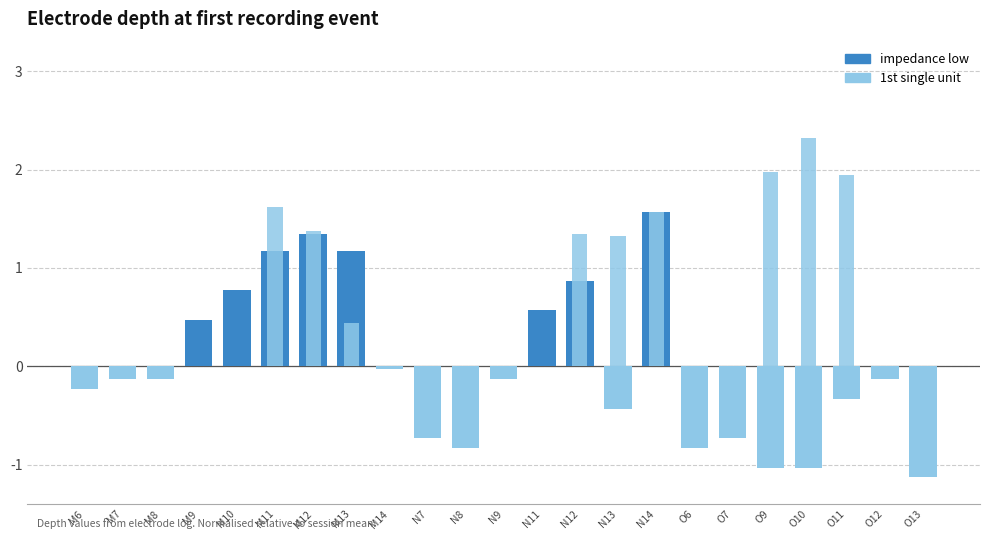

Does the chart contain stacked bars?

No